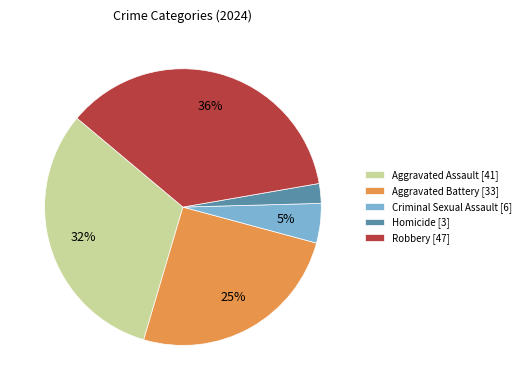

Is the sum of Homicide and Aggravated Assault greater than half?

No